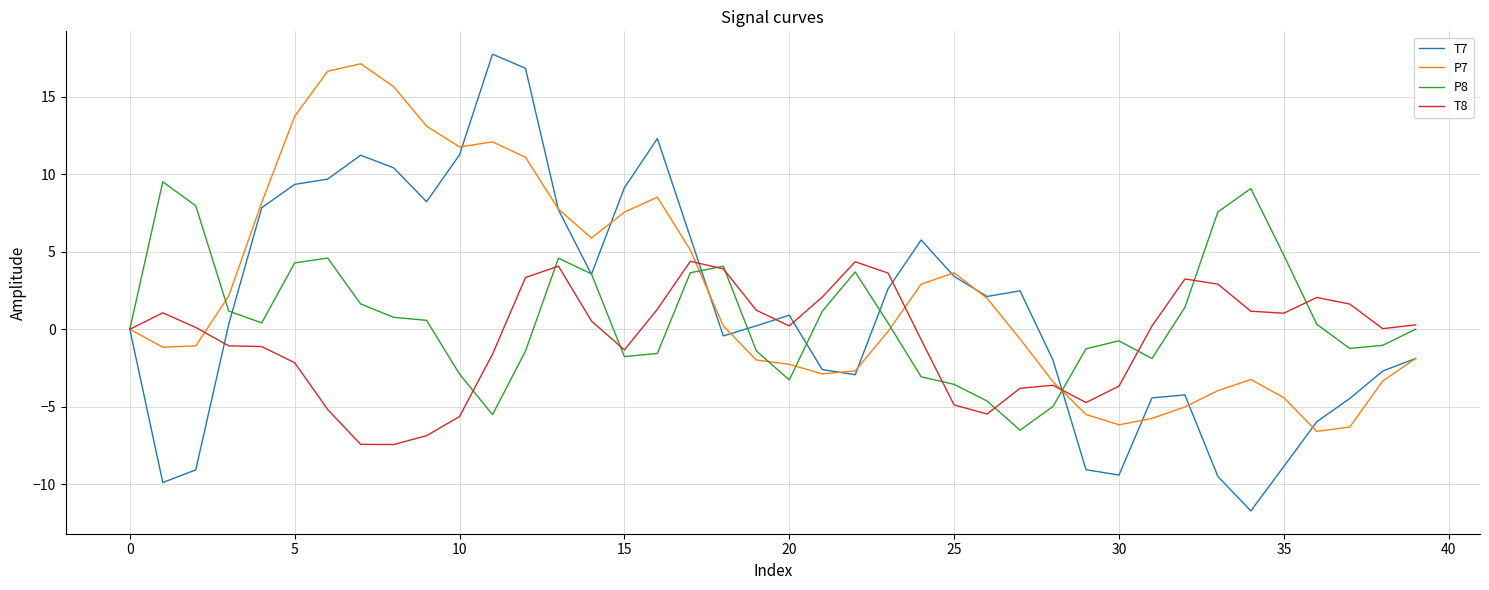

Which series has the largest total across all categories?

P7